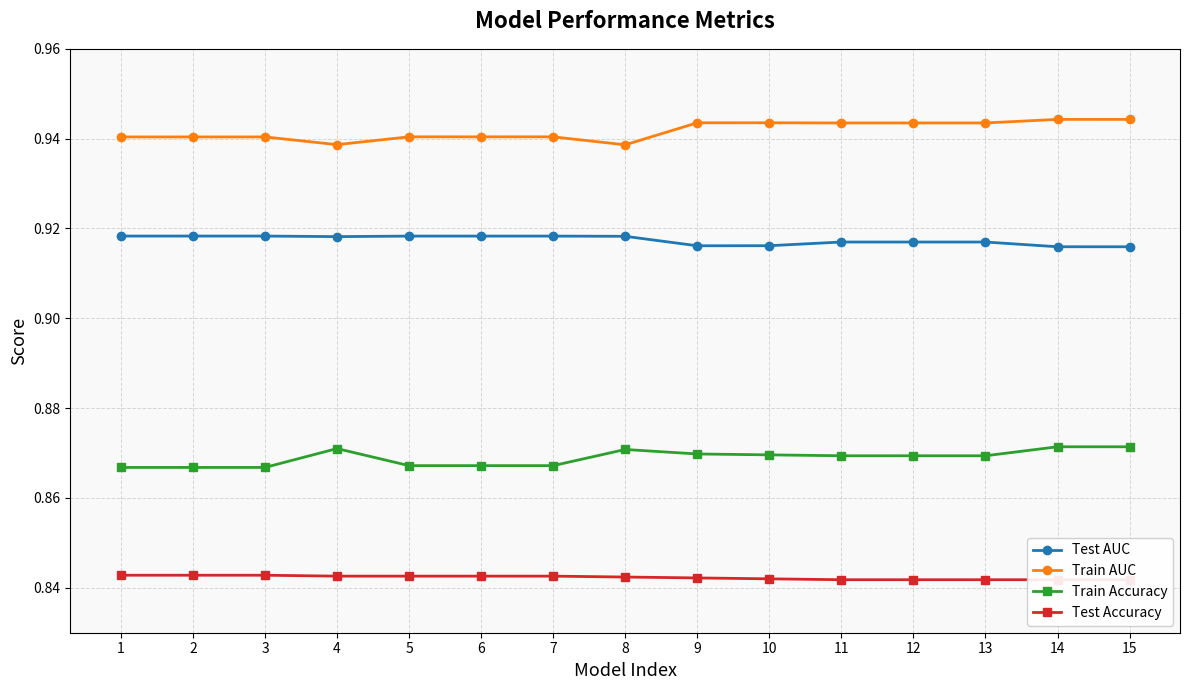

Reading left to right, list all the values displayed in this chart.

Test AUC: 1=0.9	2=0.9	3=0.9	4=0.9	5=0.9	6=0.9	7=0.9	8=0.9	9=0.9	10=0.9	11=0.9	12=0.9	13=0.9	14=0.9	15=0.9
Train AUC: 1=0.9	2=0.9	3=0.9	4=0.9	5=0.9	6=0.9	7=0.9	8=0.9	9=0.9	10=0.9	11=0.9	12=0.9	13=0.9	14=0.9	15=0.9
Train Accuracy: 1=0.9	2=0.9	3=0.9	4=0.9	5=0.9	6=0.9	7=0.9	8=0.9	9=0.9	10=0.9	11=0.9	12=0.9	13=0.9	14=0.9	15=0.9
Test Accuracy: 1=0.8	2=0.8	3=0.8	4=0.8	5=0.8	6=0.8	7=0.8	8=0.8	9=0.8	10=0.8	11=0.8	12=0.8	13=0.8	14=0.8	15=0.8